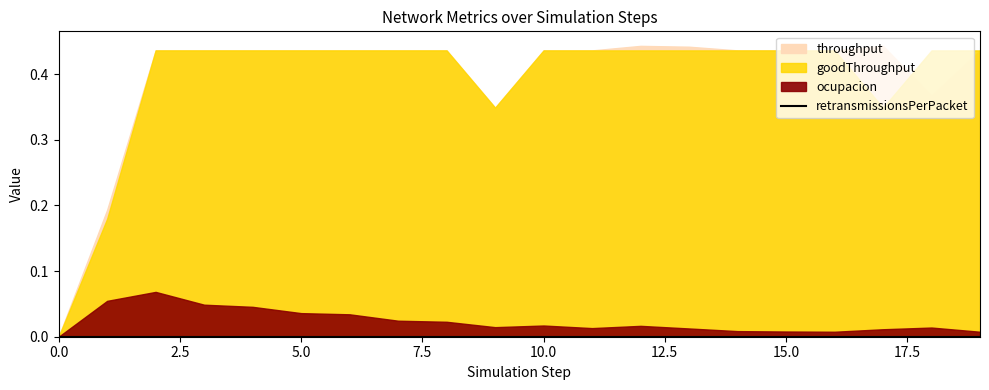

Between 8 and 11, which series saw the biggest shift?

ocupacion